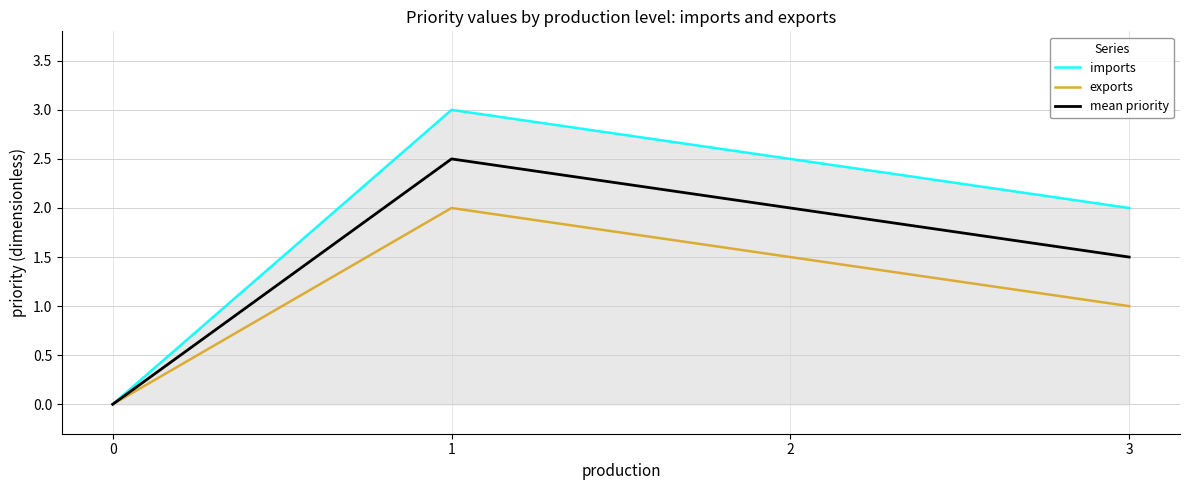

What is the average value of the imports series?

2